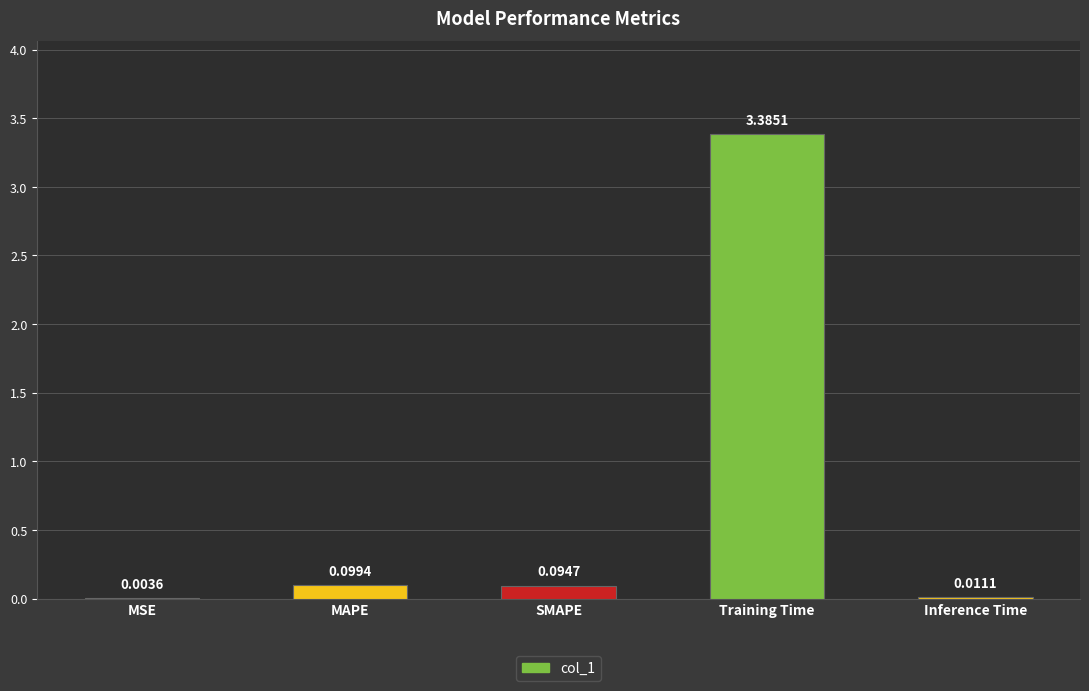

Which category has the highest value across all series?

Training Time